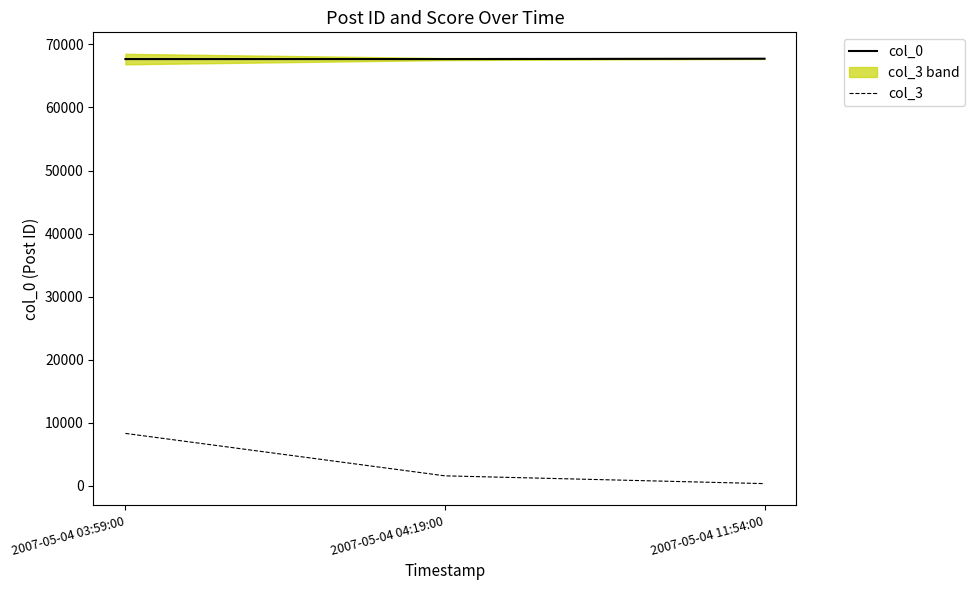

At which category is the sum across all series the highest?

2007-05-04 03:59:00